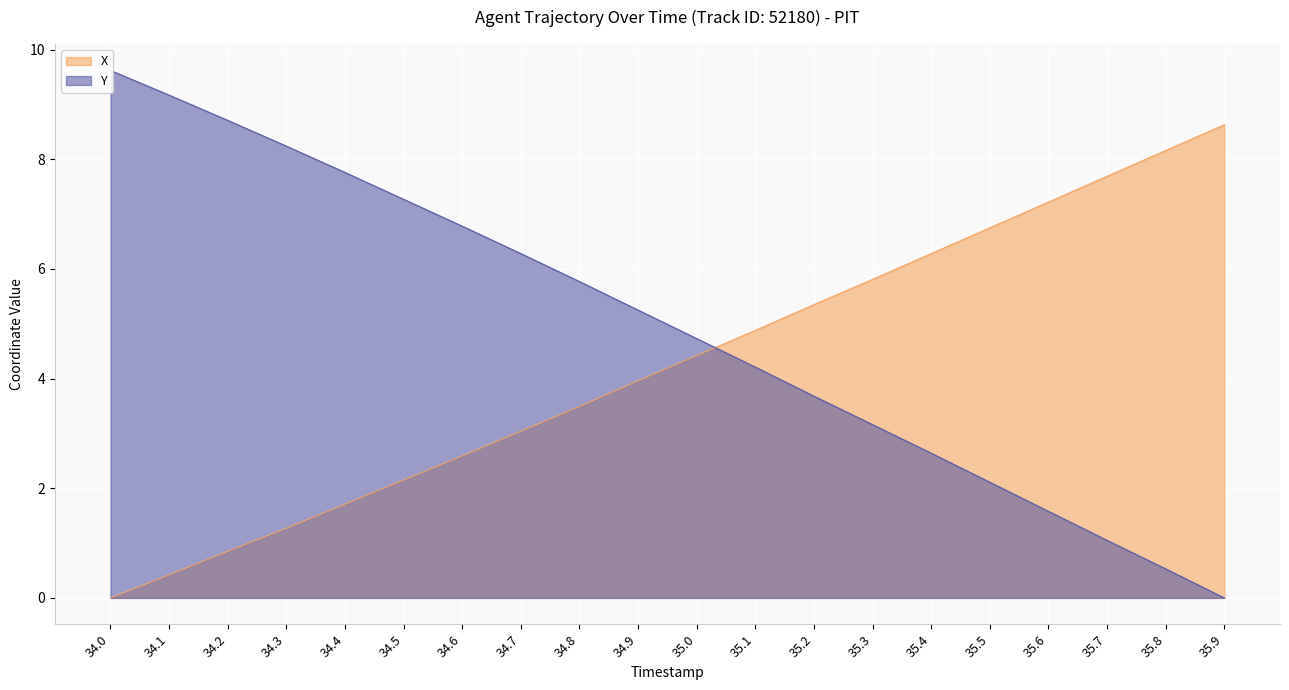

Reading right to left, extract all data points from this chart.

X: 35.9=8.6	35.8=8.2	35.7=7.7	35.6=7.2	35.5=6.8	35.4=6.3	35.3=5.8	35.2=5.3	35.1=4.9	35.0=4.4	34.9=4.0	34.8=3.5	34.7=3.0	34.6=2.6	34.5=2.2	34.4=1.7	34.3=1.3	34.2=0.8	34.1=0.4	34.0=0.0
Y: 35.9=0.0	35.8=0.5	35.7=1.0	35.6=1.6	35.5=2.1	35.4=2.6	35.3=3.2	35.2=3.7	35.1=4.2	35.0=4.7	34.9=5.2	34.8=5.8	34.7=6.3	34.6=6.8	34.5=7.3	34.4=7.8	34.3=8.2	34.2=8.7	34.1=9.2	34.0=9.6